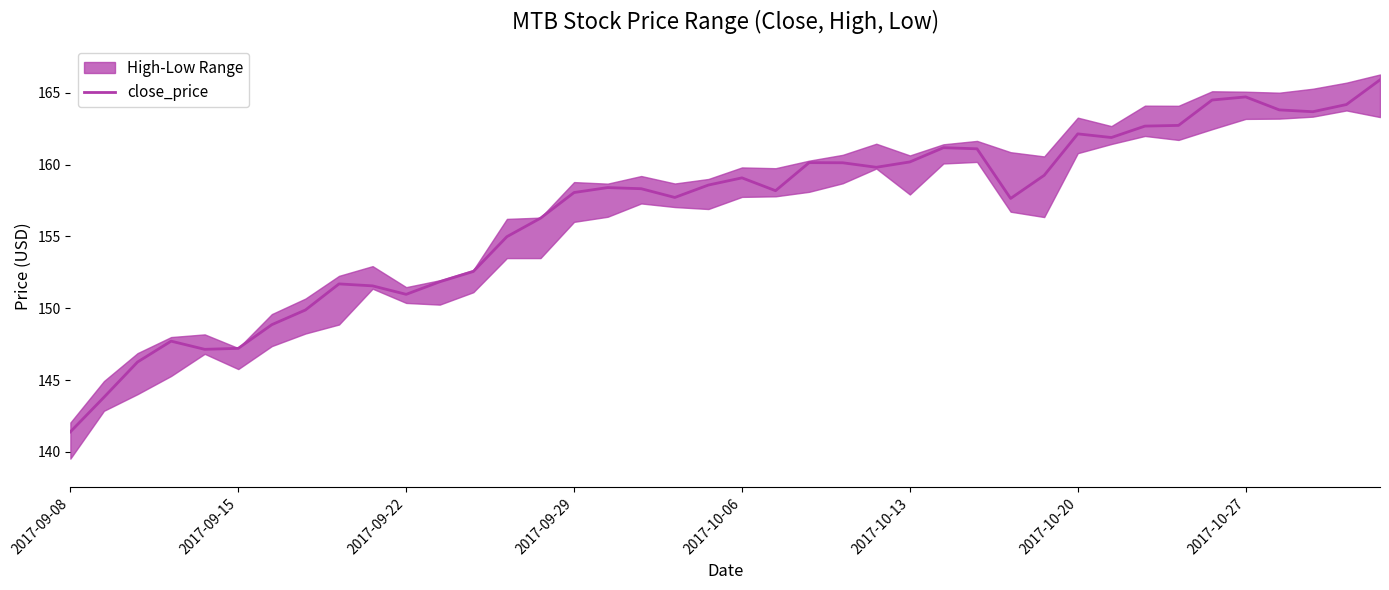

How many values are below 158?

17